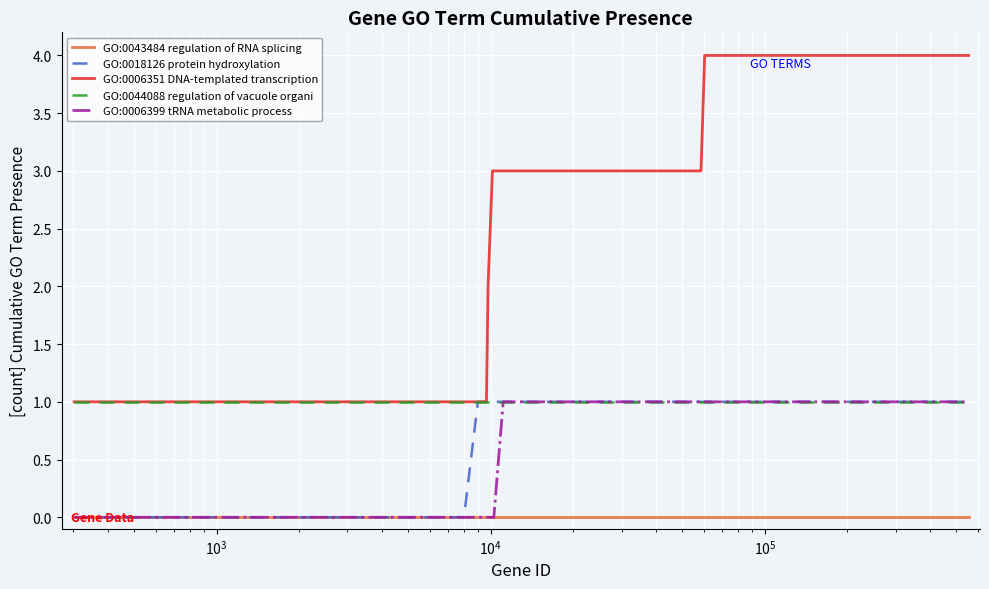

Reading left to right, what are all the values shown in this chart?

GO:0043484 regulation of RNA splicing: 0	0	0	0	0	0	0	0	0	0	0	0	0	0	0	0	0	0	0	0	0	0	0	0	0	0	0	0	0	0	0	0	0	0	0	0	0	0	0	0
GO:0018126 protein hydroxylation: 0	0	0	0	0	1	1	1	1	1	1	1	1	1	1	1	1	1	1	1	1	1	1	1	1	1	1	1	1	1	1	1	1	1	1	1	1	1	1	1
GO:0006351 DNA-templated transcription: 1	1	1	1	1	1	1	2	3	3	3	3	3	3	3	3	3	3	3	3	3	3	3	3	3	3	4	4	4	4	4	4	4	4	4	4	4	4	4	4
GO:0044088 regulation of vacuole organi: 1	1	1	1	1	1	1	1	1	1	1	1	1	1	1	1	1	1	1	1	1	1	1	1	1	1	1	1	1	1	1	1	1	1	1	1	1	1	1	1
GO:0006399 tRNA metabolic process: 0	0	0	0	0	0	0	0	0	0	1	1	1	1	1	1	1	1	1	1	1	1	1	1	1	1	1	1	1	1	1	1	1	1	1	1	1	1	1	1